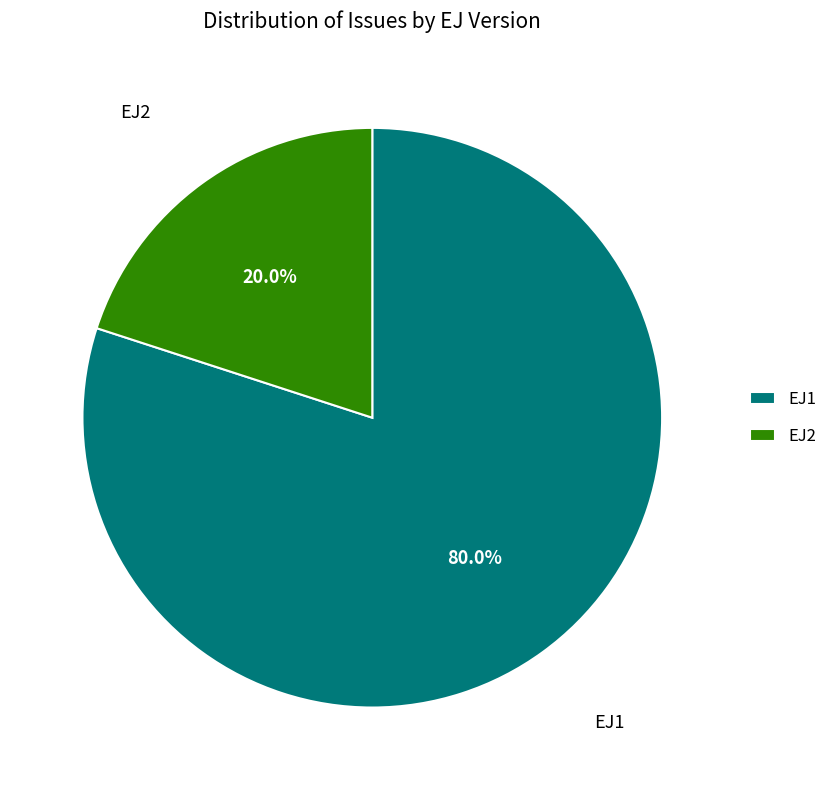

Approximately how many times larger is the value at EJ1 compared to EJ2?

4.0